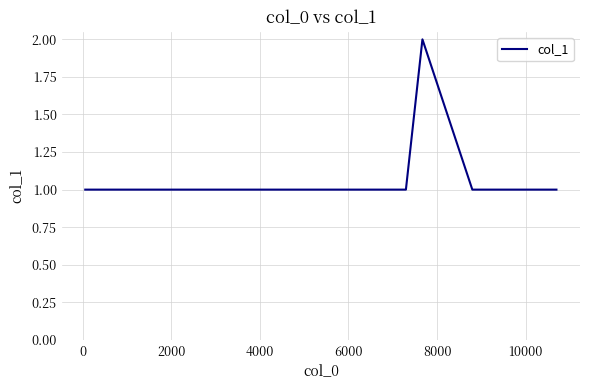

What is the average value?

1